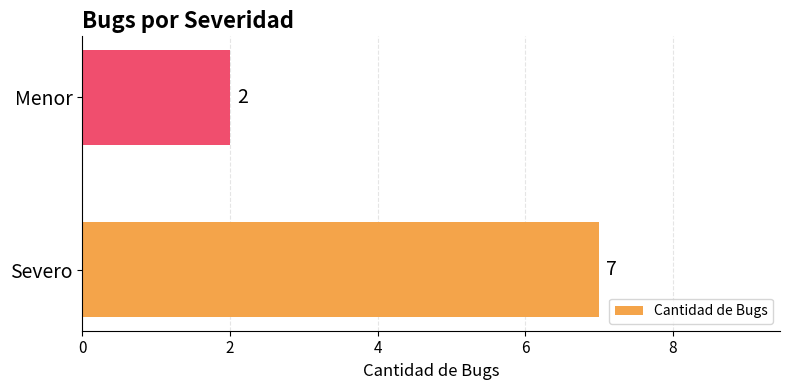

List the labels in order of value, smallest first.

Menor, Severo